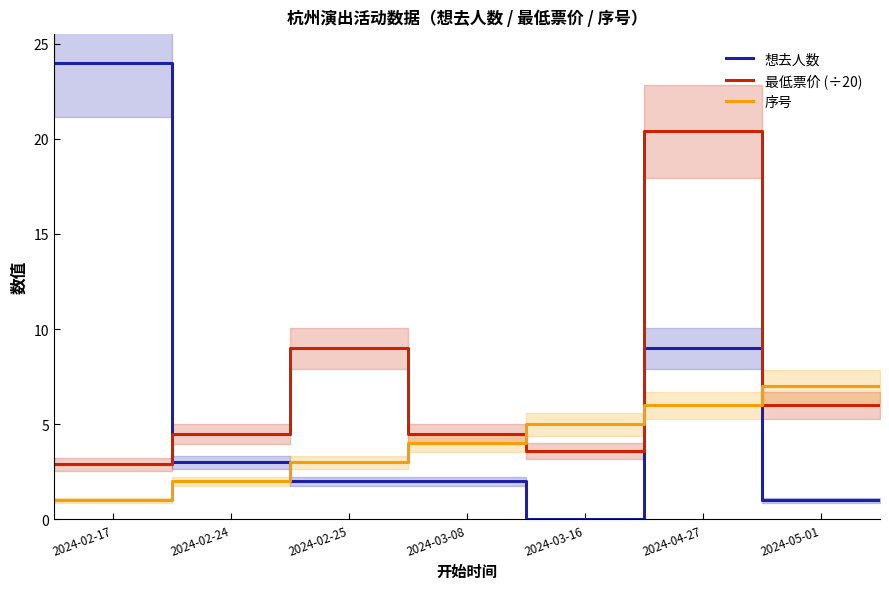

True or false: 最低票价 (÷20) and 序号 intersect in this chart.

True